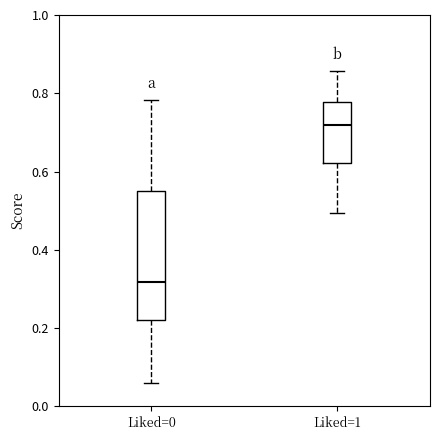

Which box has the lowest median line?

Liked=0